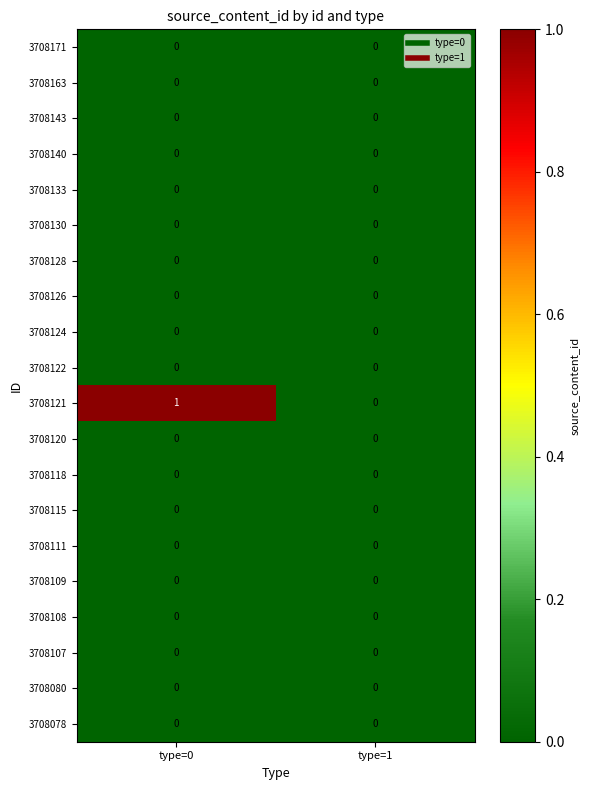

Between type=0 and type=1, which series saw the biggest shift?

3708121